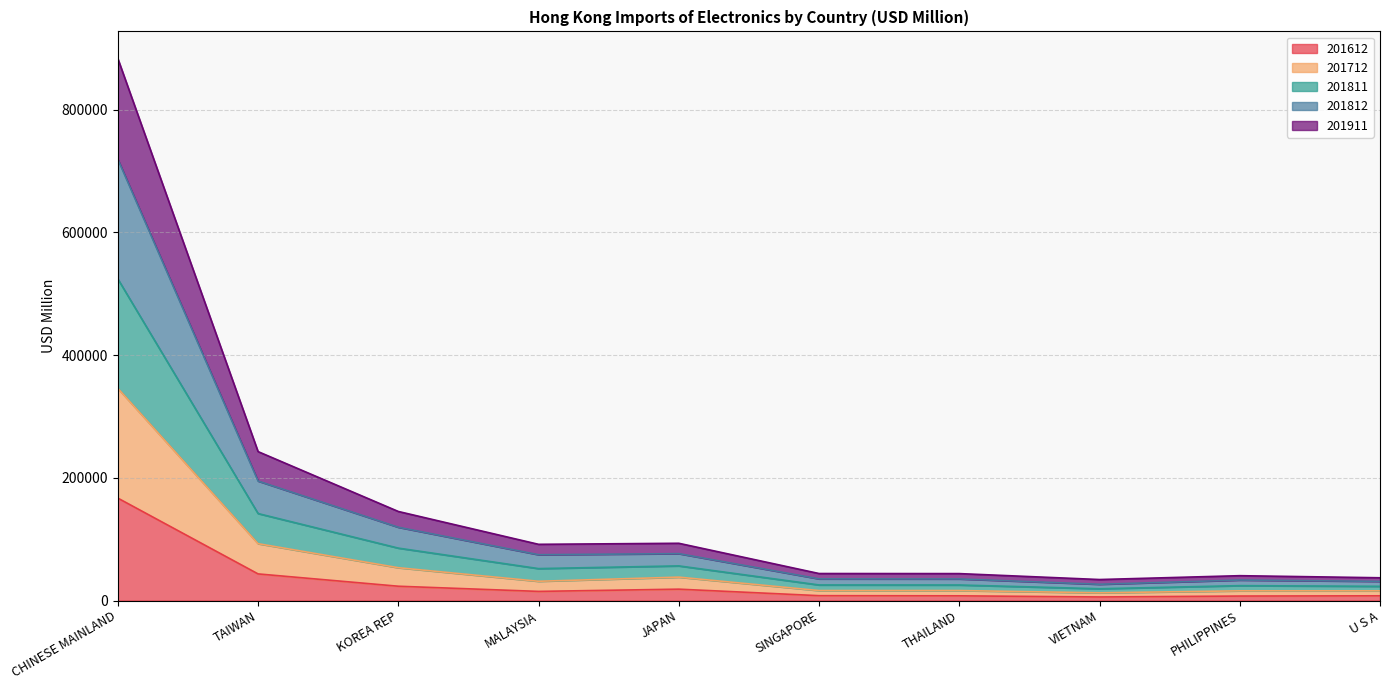

Is the value of 201612 at PHILIPPINES greater than the value of 201811 at JAPAN?

No